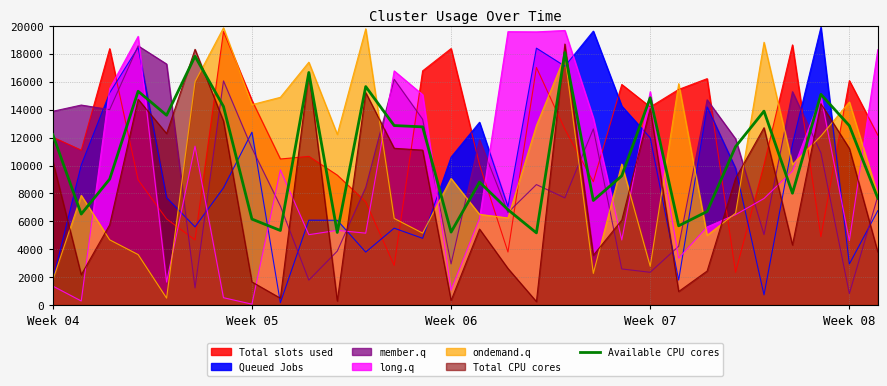

True or false: there are more than 1 points higher than both neighbors.

True